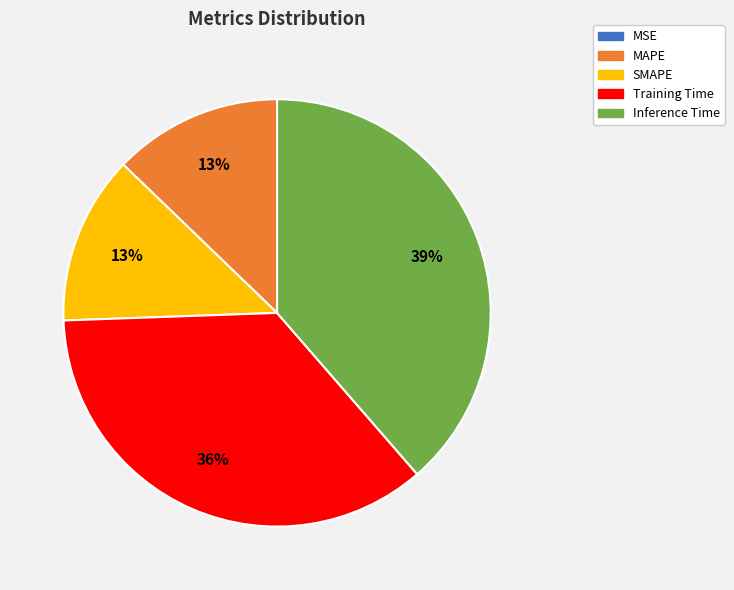

Which category has the biggest portion of the pie?

Inference Time